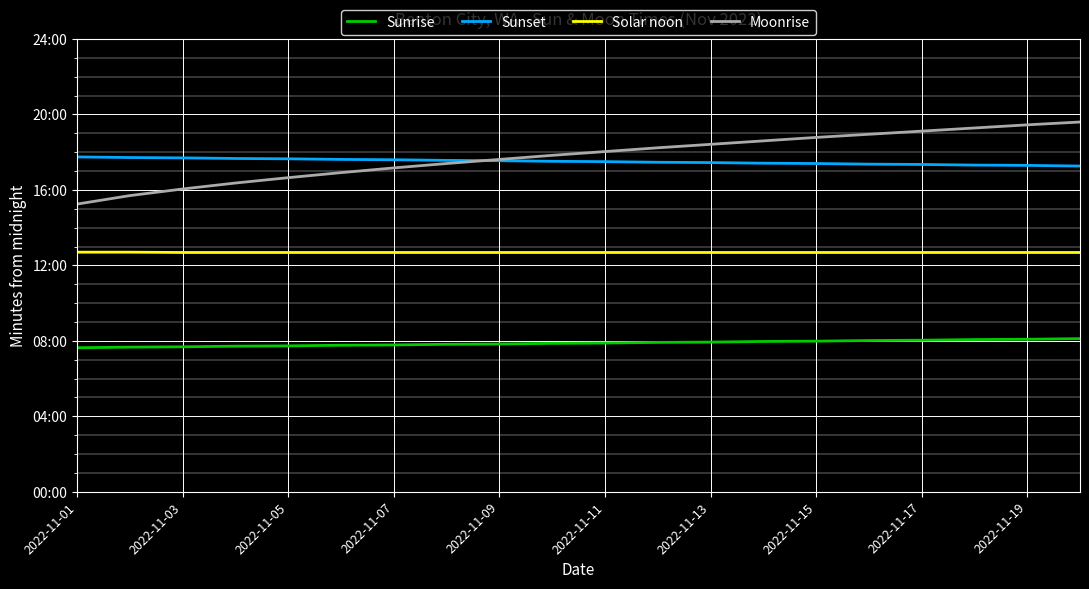

At how many categories does at least one series exceed 507?

20